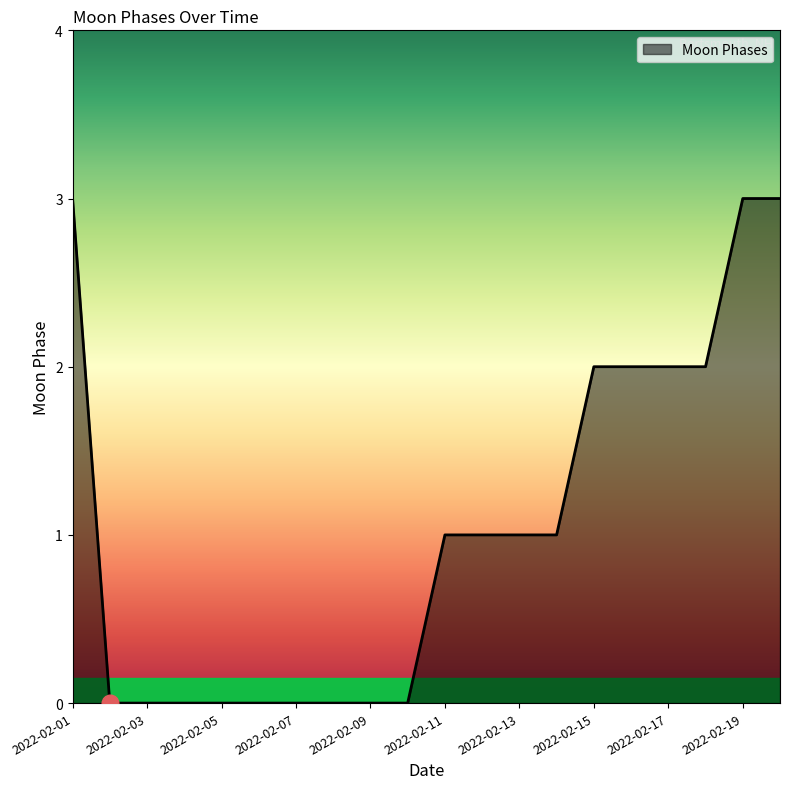

What is the maximum value shown in the chart?

3